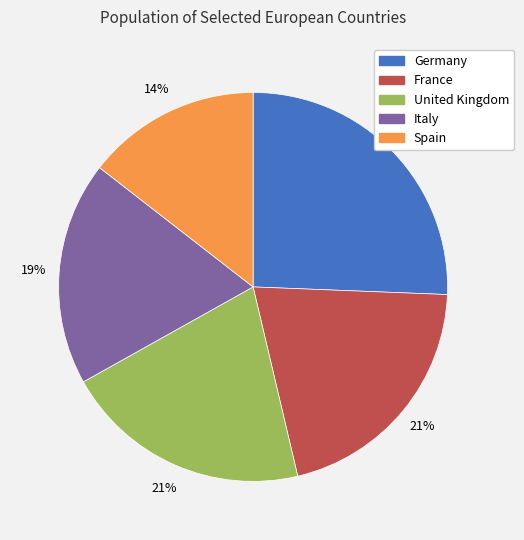

To the nearest percent, what is the average slice percentage?

20%